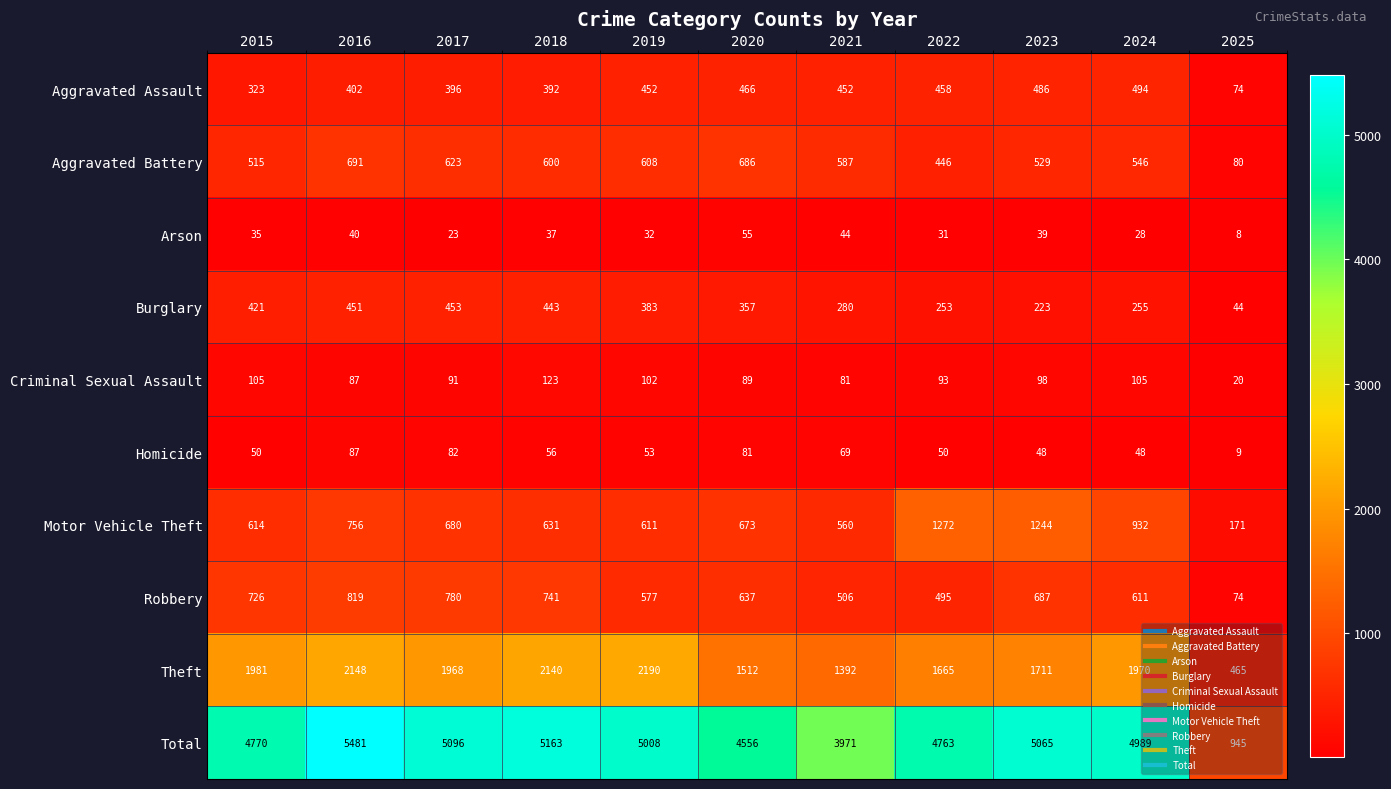

What is the difference between the second highest and minimum values in the Total series?

4218